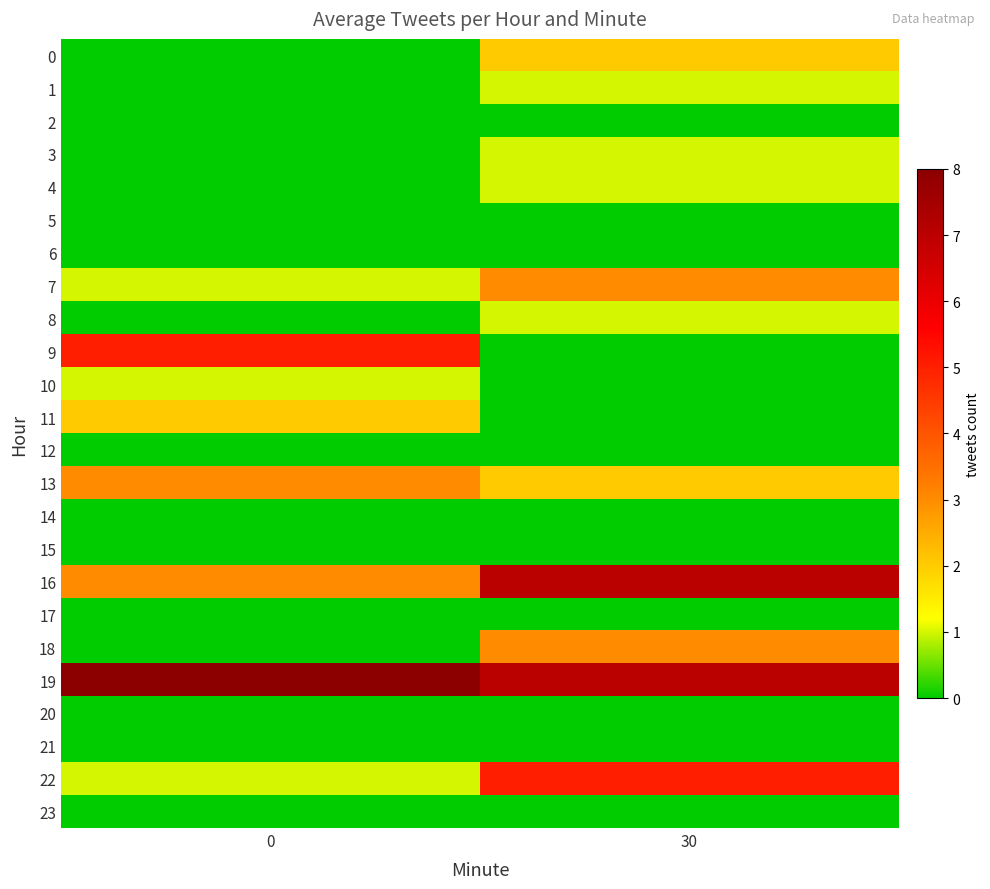

Reading right to left, extract all data points from this chart.

0: 30=2	0=0
1: 30=1	0=0
2: 30=0	0=0
3: 30=1	0=0
4: 30=1	0=0
5: 30=0	0=0
6: 30=0	0=0
7: 30=3	0=1
8: 30=1	0=0
9: 30=0	0=5
10: 30=0	0=1
11: 30=0	0=2
12: 30=0	0=0
13: 30=2	0=3
14: 30=0	0=0
15: 30=0	0=0
16: 30=7	0=3
17: 30=0	0=0
18: 30=3	0=0
19: 30=7	0=8
20: 30=0	0=0
21: 30=0	0=0
22: 30=5	0=1
23: 30=0	0=0